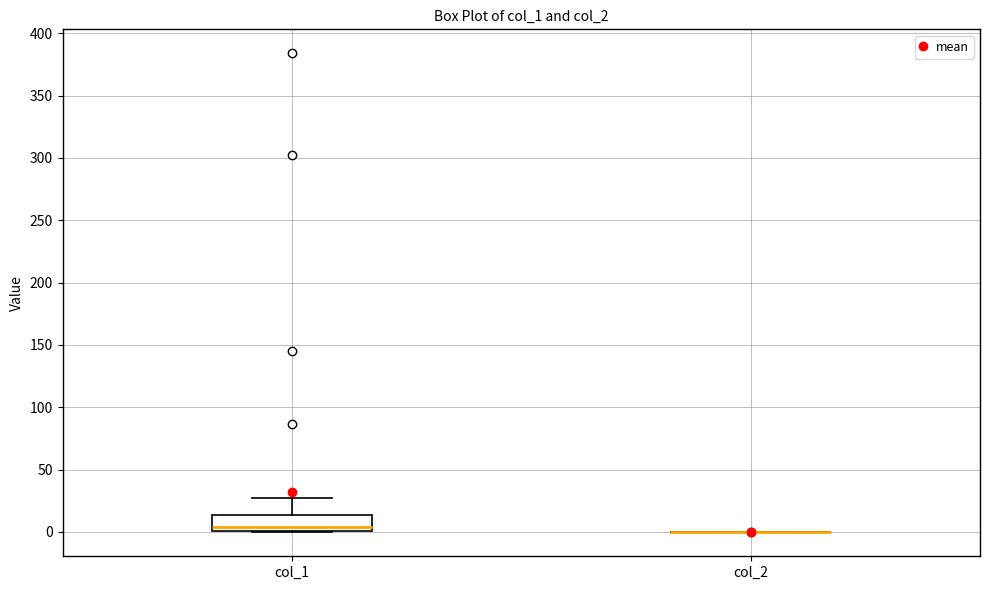

Reading left to right, read every box against the y-axis: the position of its median line, the range the box covers, and the ends of its whiskers. The values are not printed on the chart, so give them approximately, as read against the axis.

col_1: median 5, box 0 to 15, whiskers 0 to 25
col_2: box collapsed to a line at 0, whiskers 0 to 0